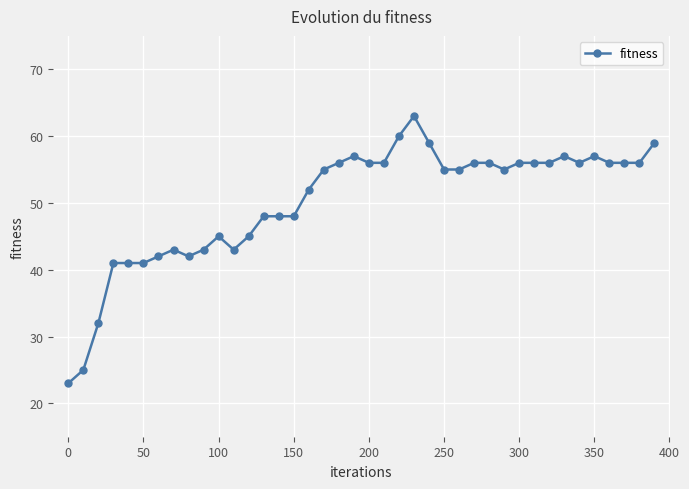

True or false: the data has more than 2 interior local peaks.

True